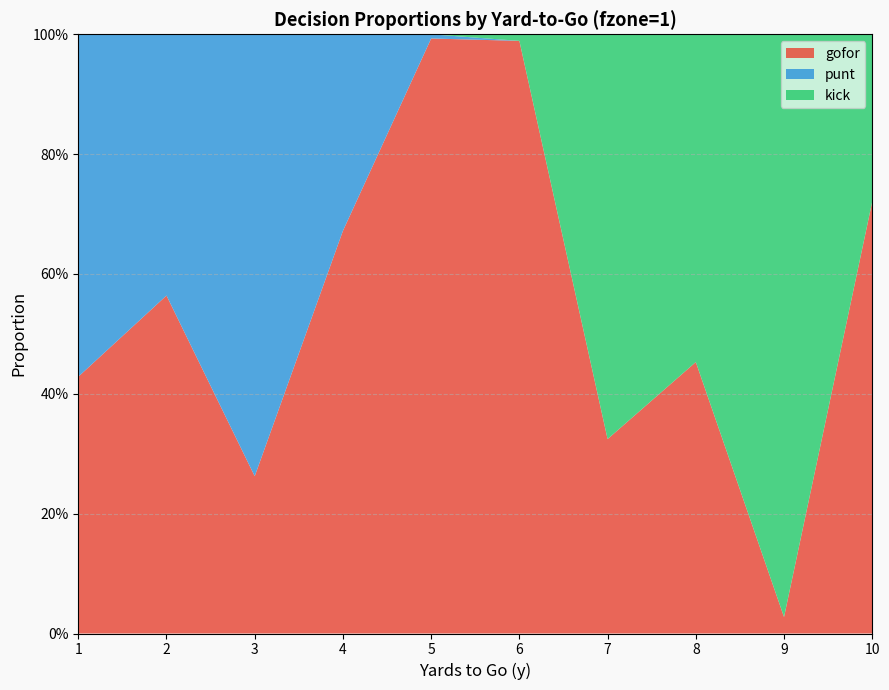

Reading left to right, what are all the values shown in this chart?

gofor: 0.4	0.6	0.3	0.7	1.0	1.0	0.3	0.5	0.0	0.7
punt: 0.6	0.4	0.7	0.3	0.0	0.0	0.0	0.0	0.0	0.0
kick: 0.0	0.0	0.0	0.0	0.0	0.0	0.7	0.5	1.0	0.3